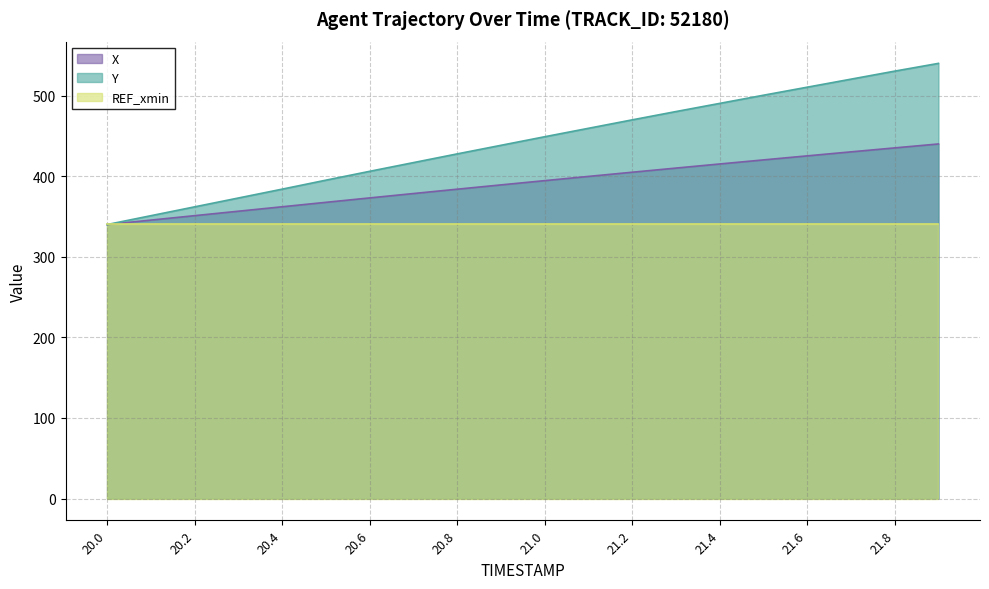

Rank the series at 20.8 from lowest to highest value.

REF_xmin, X, Y